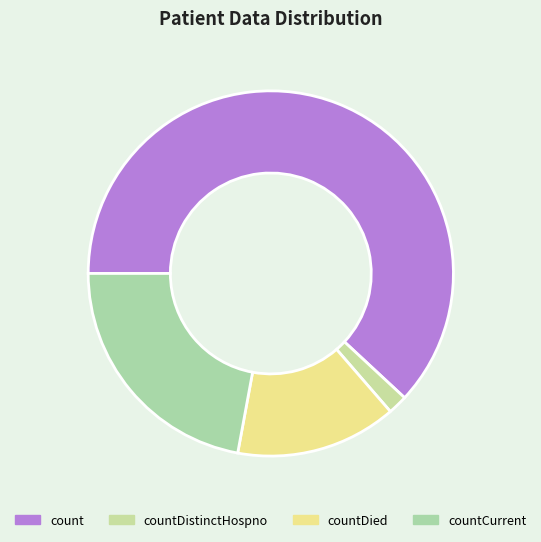

What percentage is the countDied slice, to the nearest percent?

14%